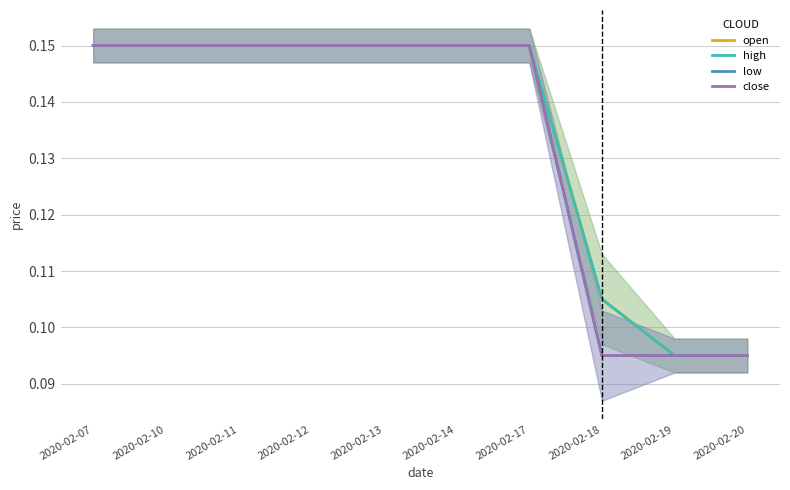

What are all the series names shown in the legend?

open, high, low, close